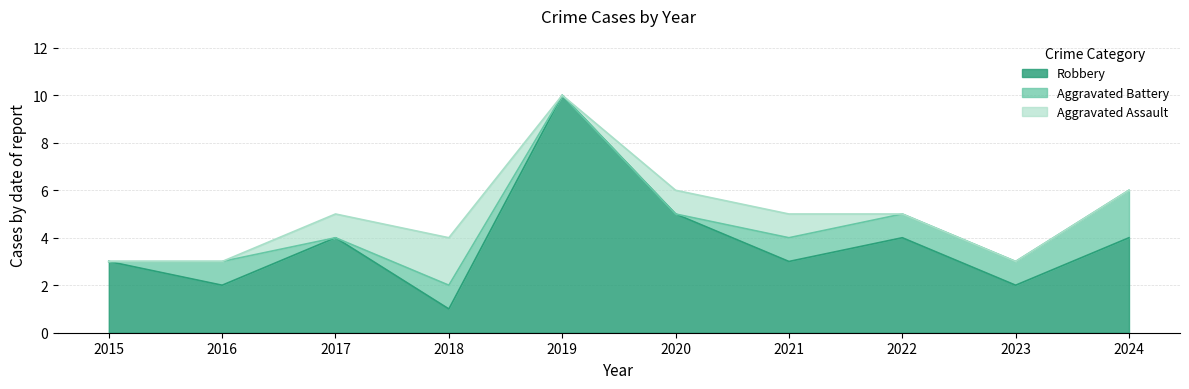

Is it true that Aggravated Assault equals 2 at 2018?

True